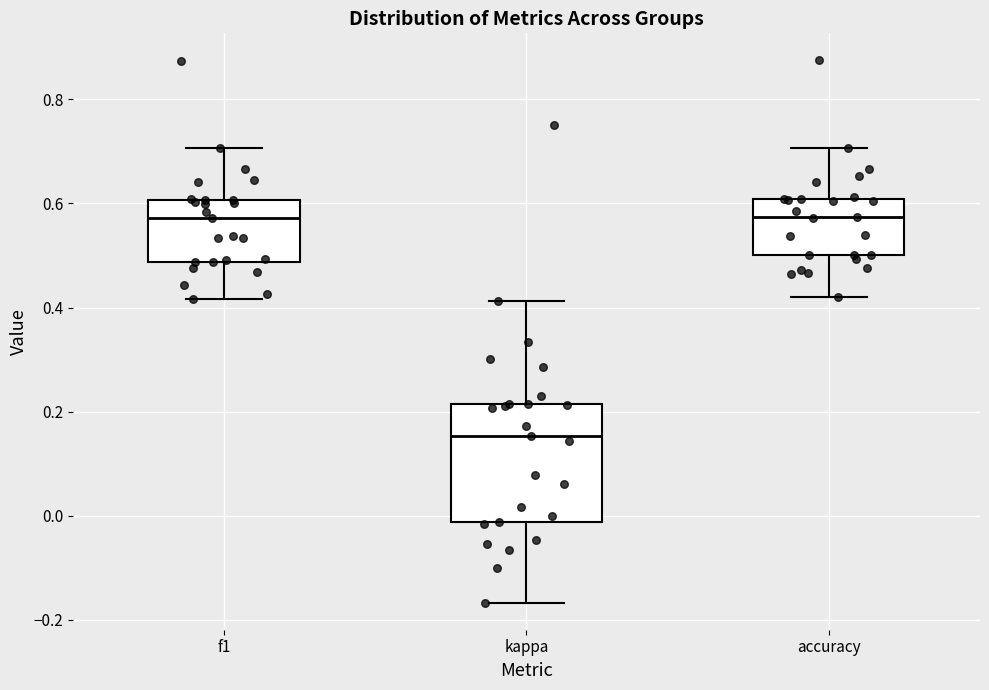

Which box has the lowest median line?

kappa